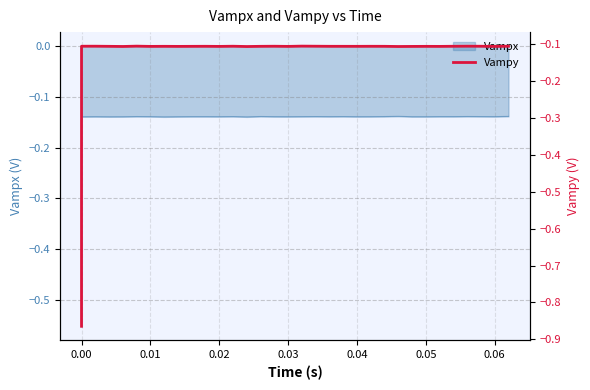

The value at 34 is -0.0. True or false?

False